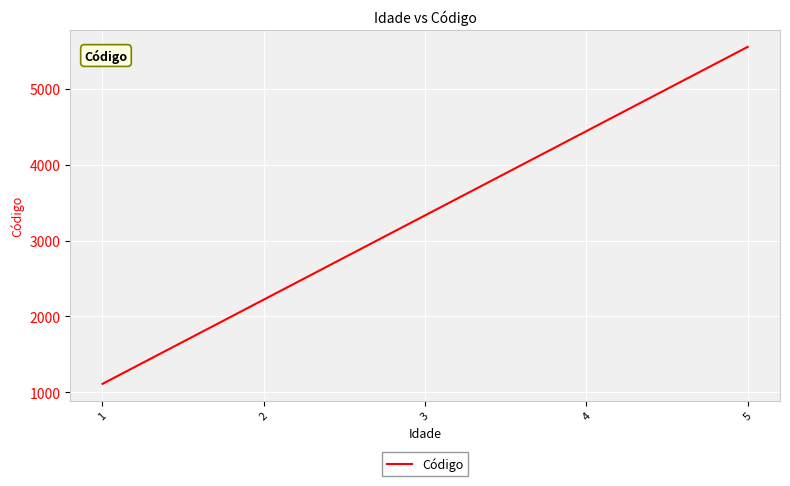

What is the smallest value displayed?

1111